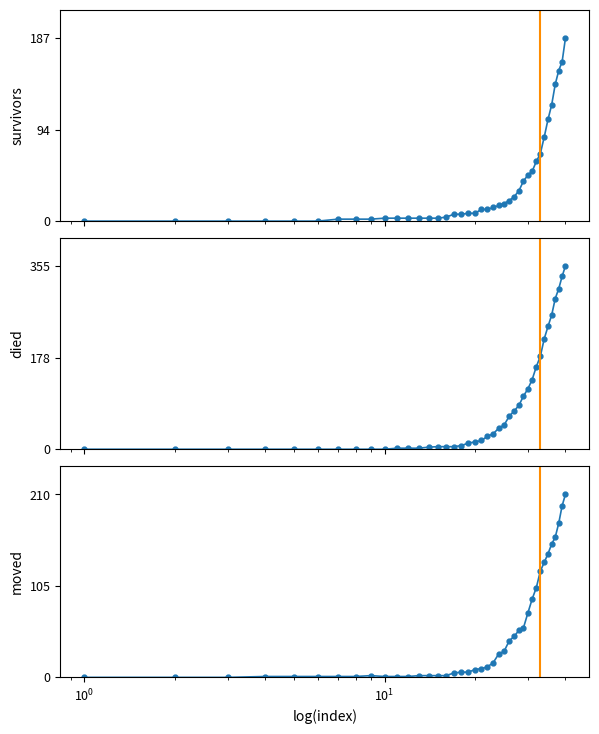

The moved series shows 1 at 13. True or false?

False